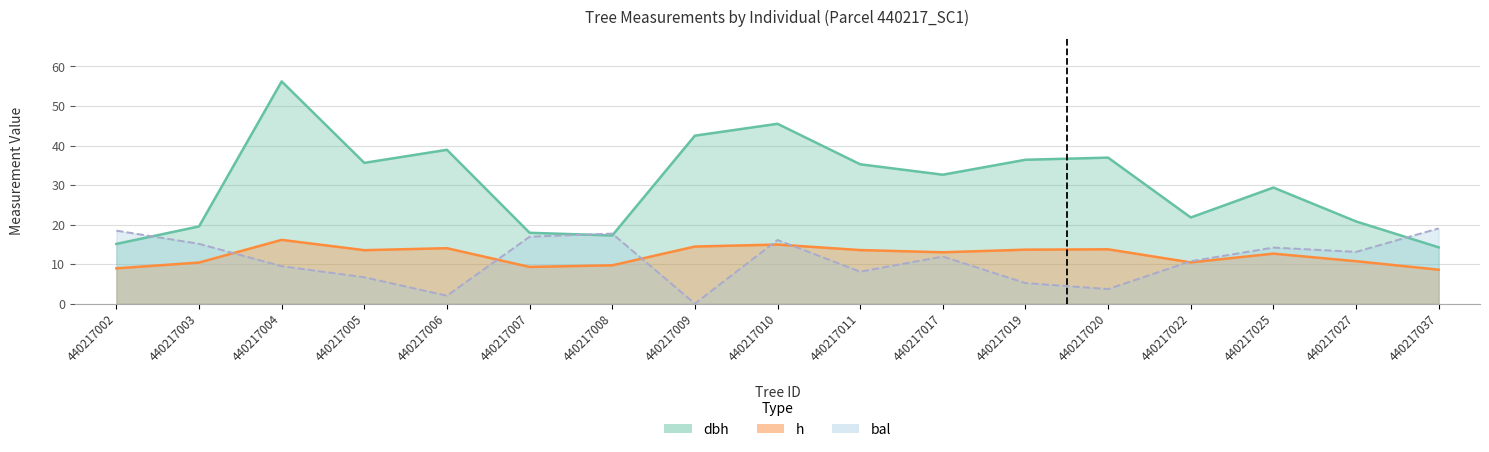

True or false: dbh and h cross at least once.

False